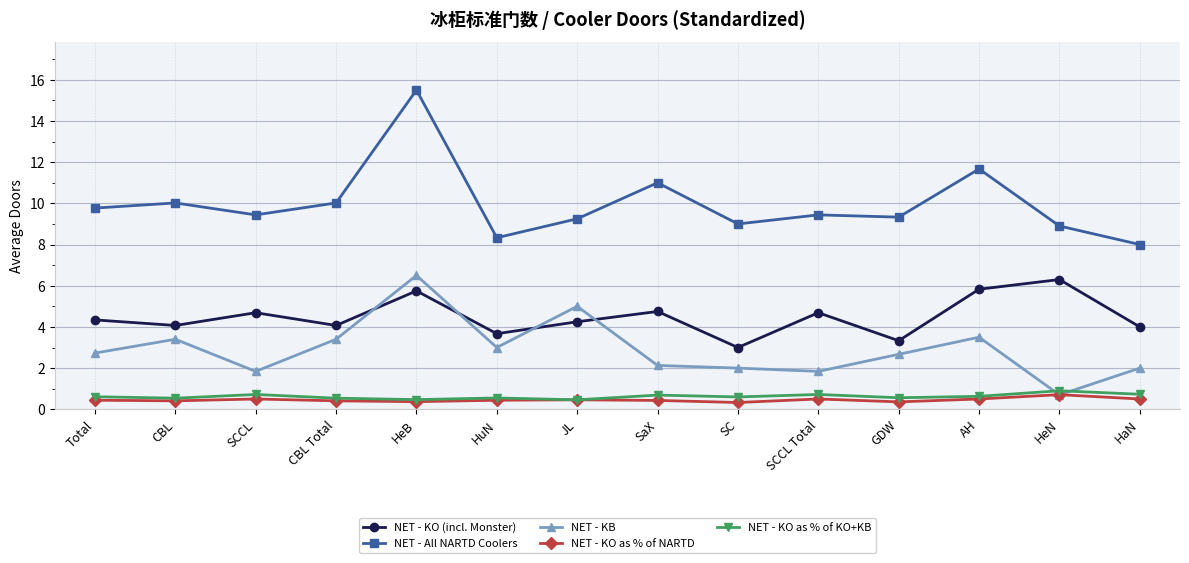

What are all the series names shown in the legend?

NET - KO (incl. Monster), NET - All NARTD Coolers, NET - KB, NET - KO as % of NARTD, NET - KO as % of KO+KB